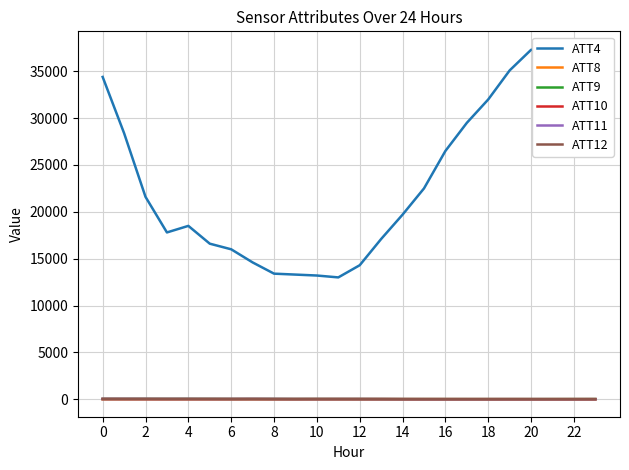

What is the difference between the ATT11 values at 16 and 18?

0.6